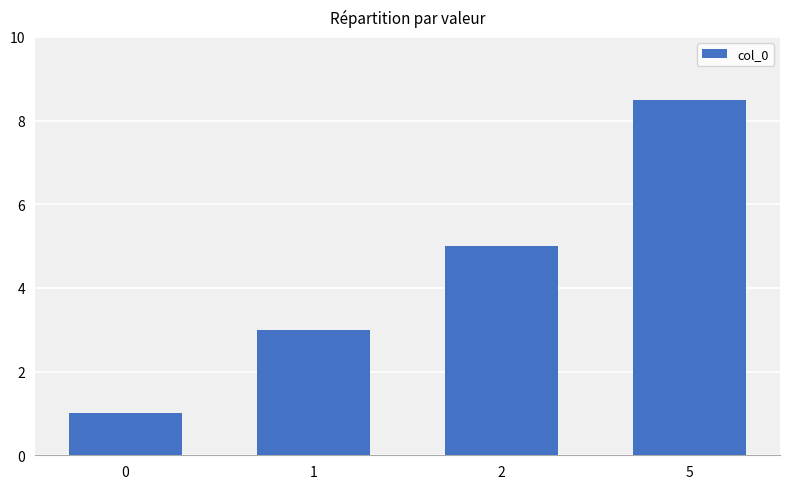

What is the ratio of the value at 1 to the value at 2?

0.6